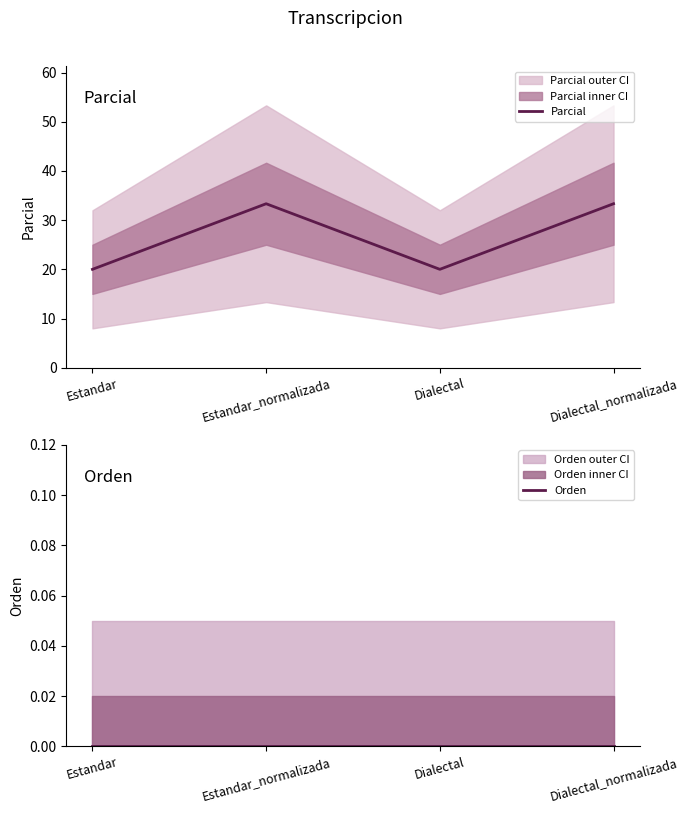

Read the Parcial value at Dialectal.

20.0